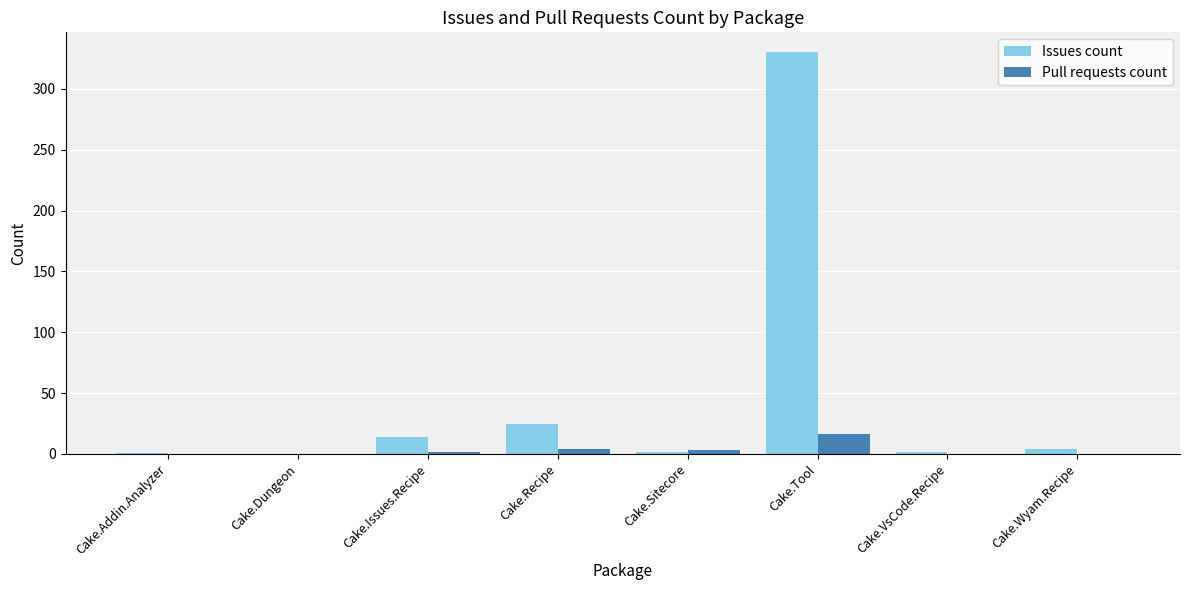

Where is Issues count nearest to the value 165?

Cake.Recipe